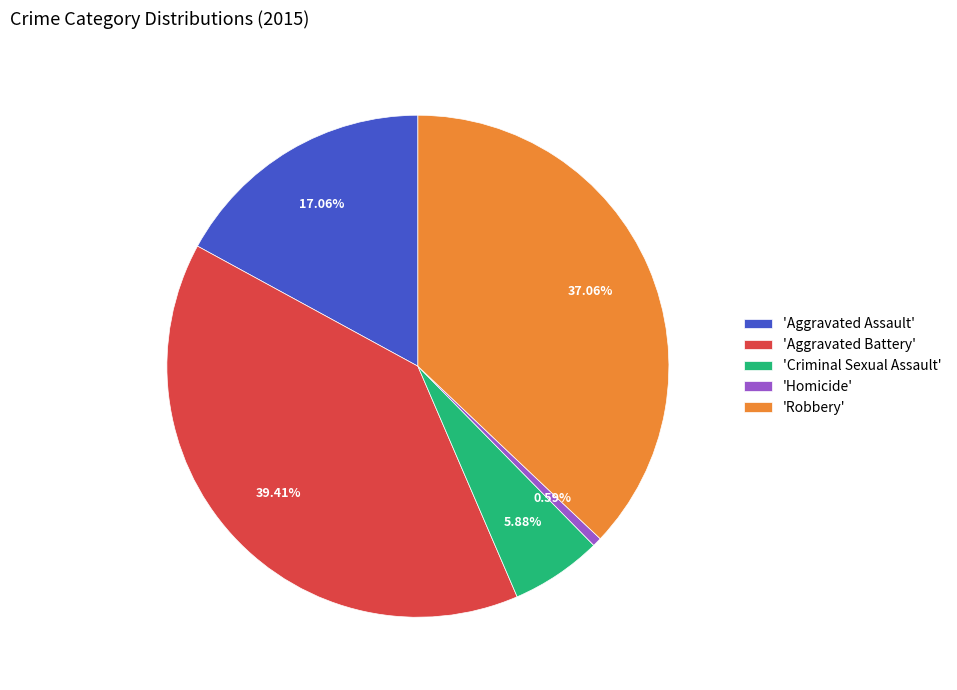

Do 'Robbery' and 'Homicide' together represent more than half of the pie?

No